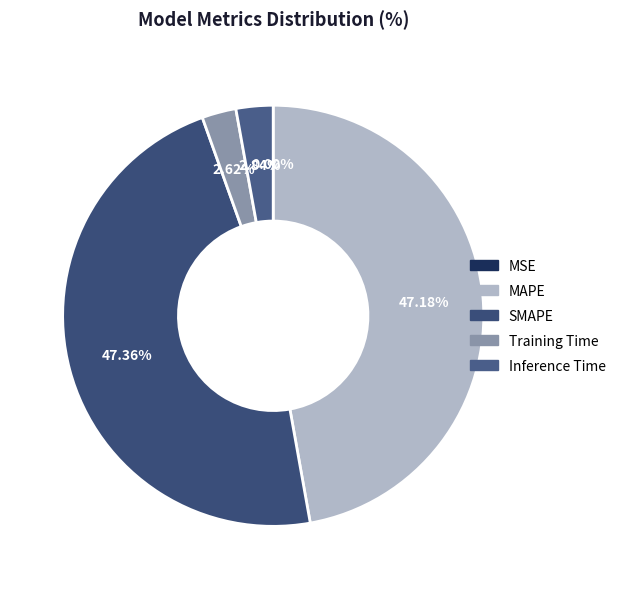

To the nearest percent, what is the combined percentage of SMAPE and MAPE?

95%